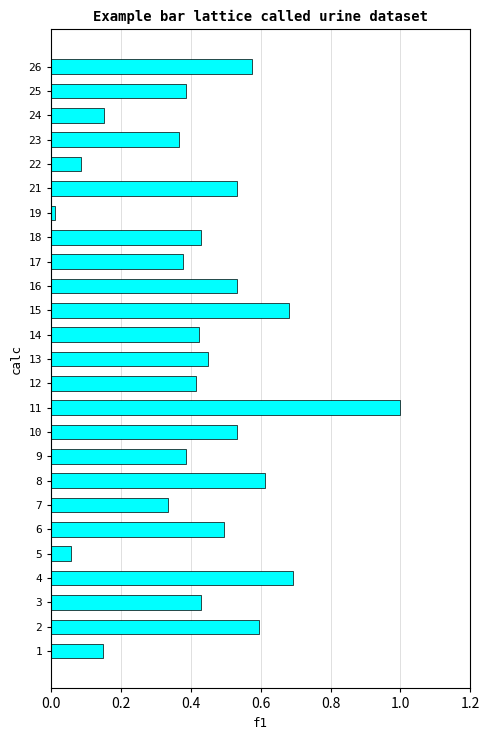

Which label corresponds to the smallest value in the chart?

19